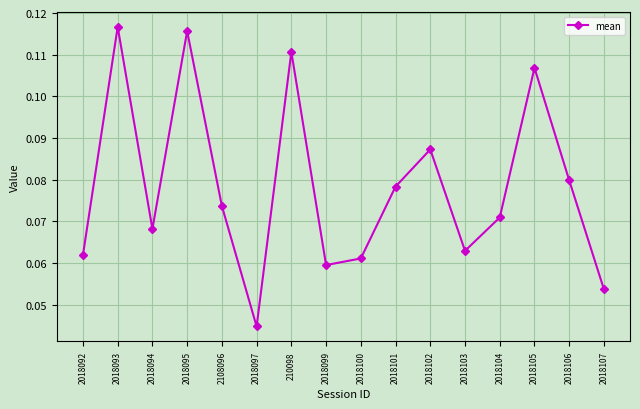

How many interior local valleys (lower than both neighbors) does the data have?

4